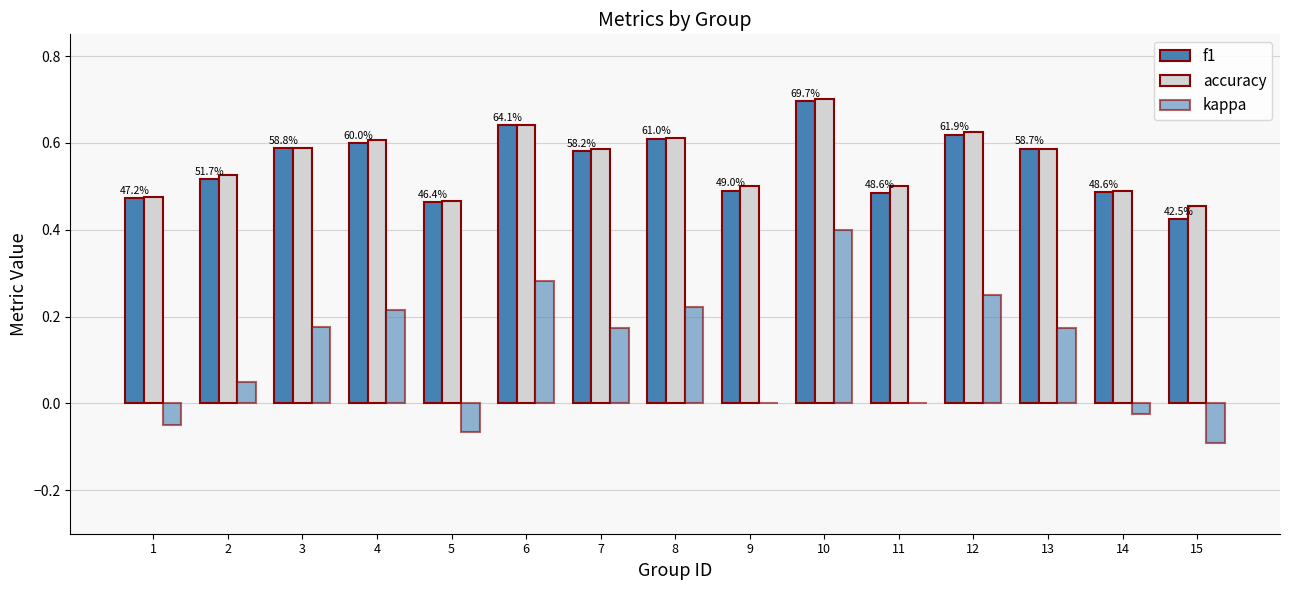

At which category is the sum across all series the highest?

10